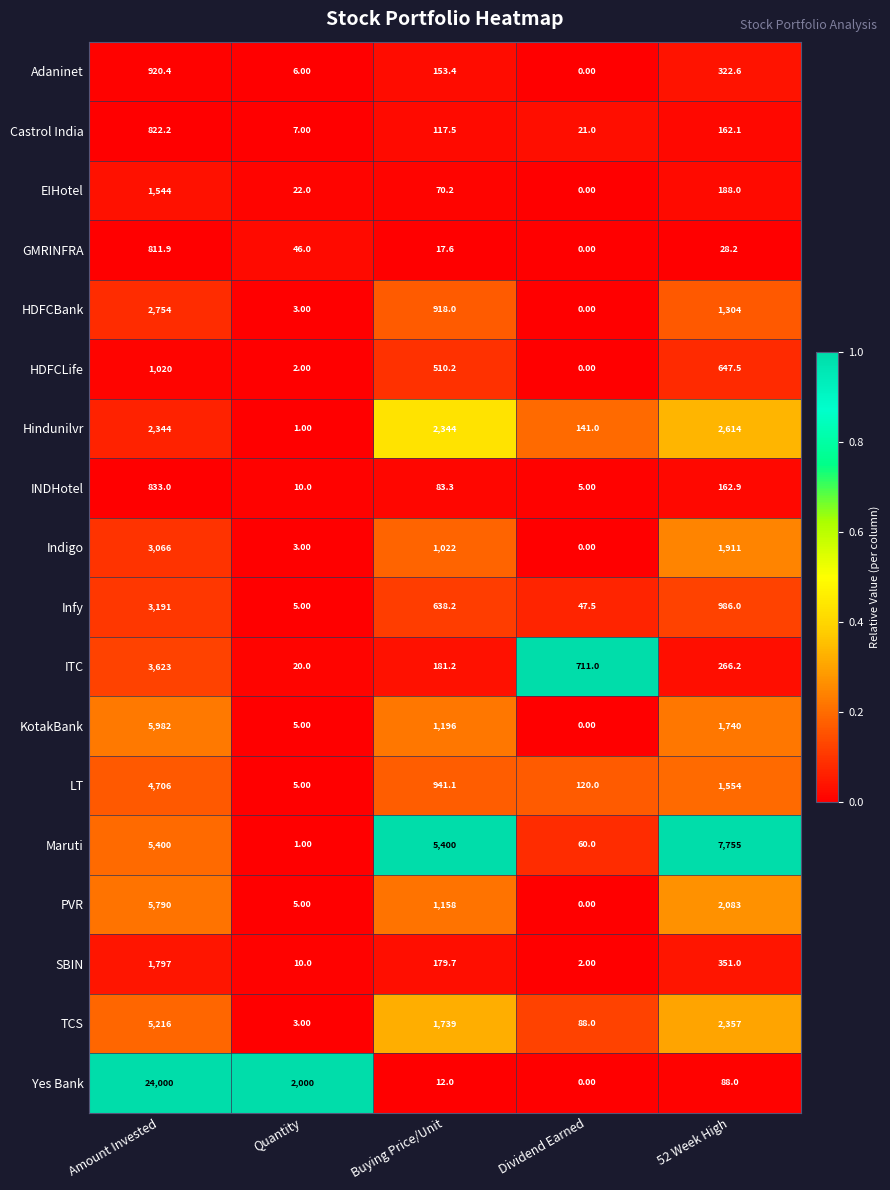

Which series changed the most between Dividend Earned and 52 Week High?

Maruti